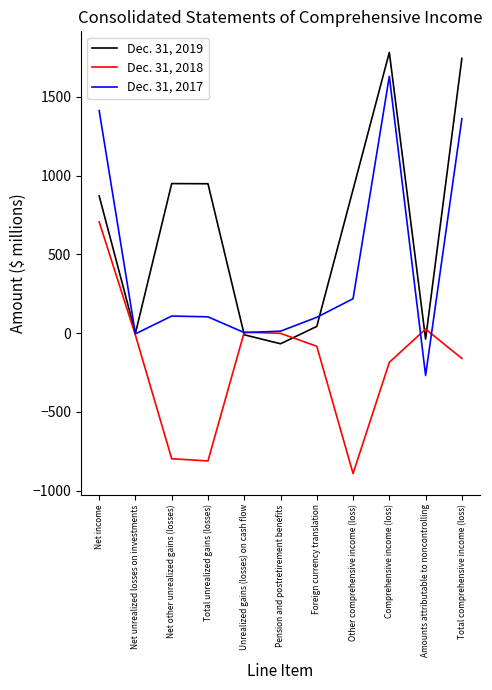

The Dec. 31, 2018 series shows -377 at Net other unrealized gains (losses). True or false?

False